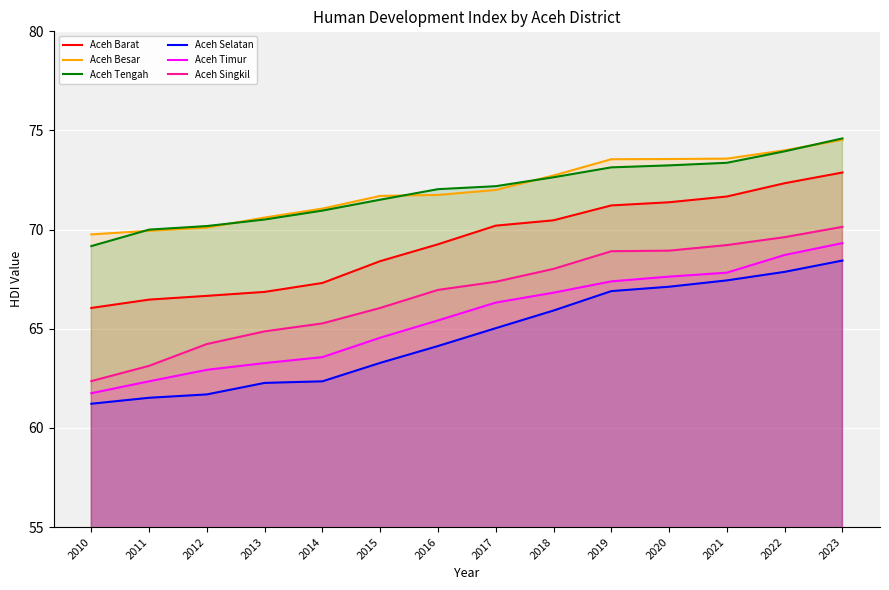

The value of Aceh Singkil at 2011 is 63.1. True or false?

True